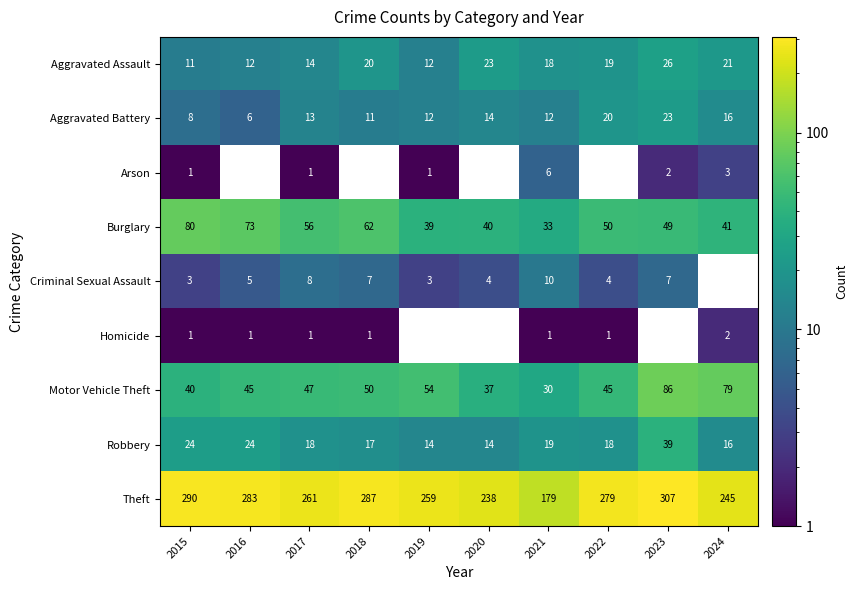

What is the sum of all Aggravated Battery values?

135